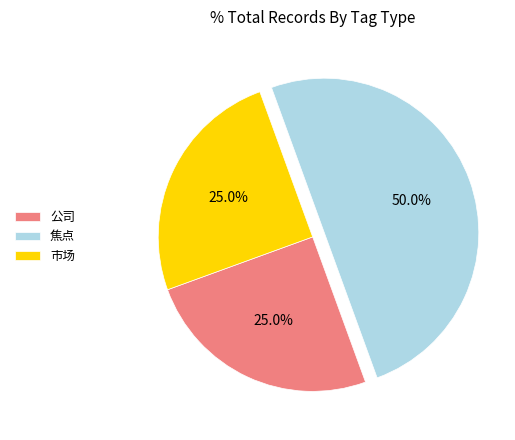

Does 公司 account for over 50% of the chart?

No